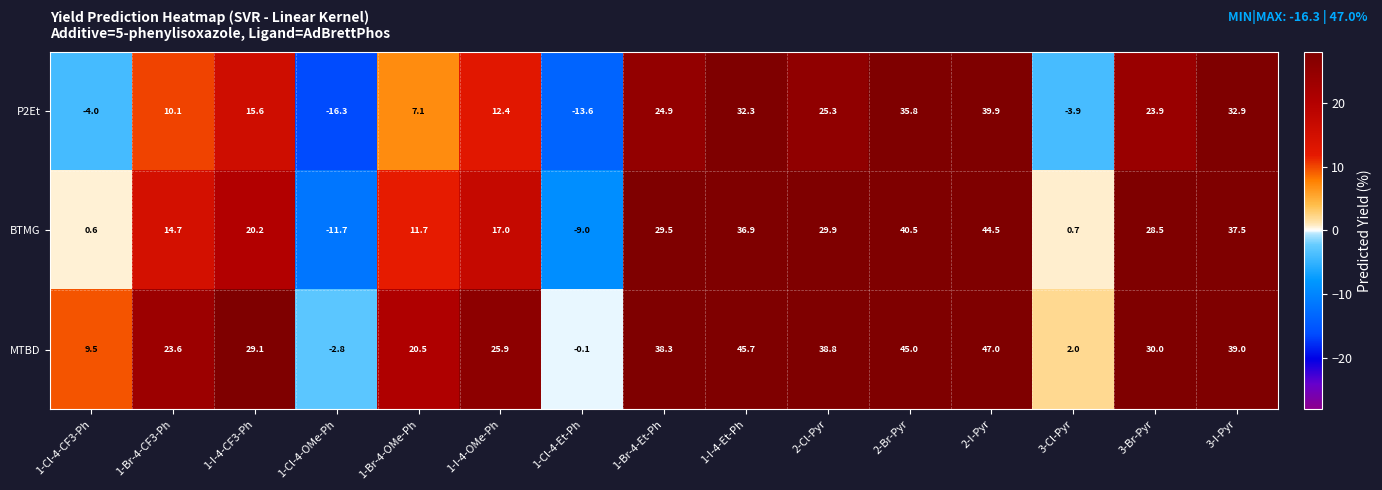

What is the difference between the highest and lowest values at 1-I-4-CF3-Ph?

13.5